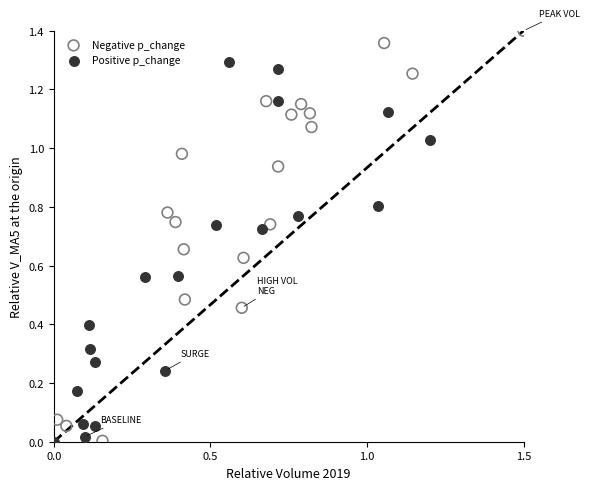

What are all the series names shown in the legend?

Negative p_change, Positive p_change